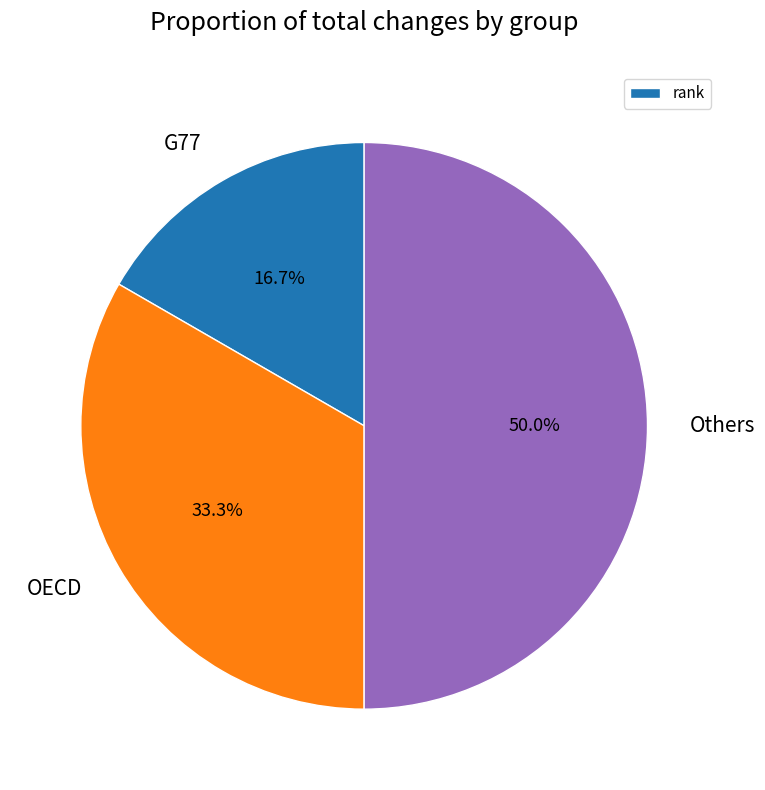

Rank the categories by value from highest to lowest.

Others, OECD, G77